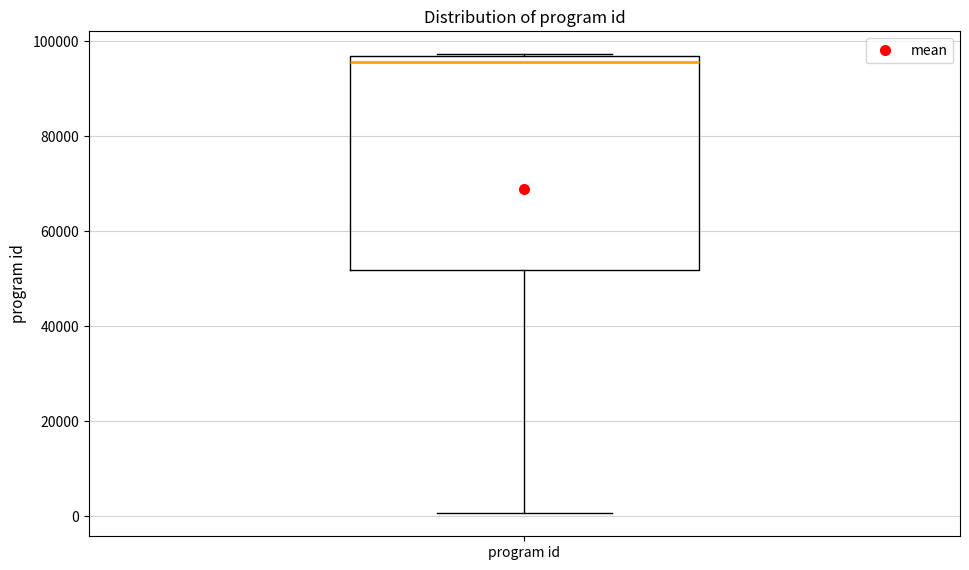

Read this box plot against the y-axis: the position of the median line, the range covered by the box, and the ends of both whiskers. The values are not printed on the chart, so give them approximately, as read against the axis.

median 96000 (just below the box's upper edge), box 52000 to 96000, whiskers 0 to 98000